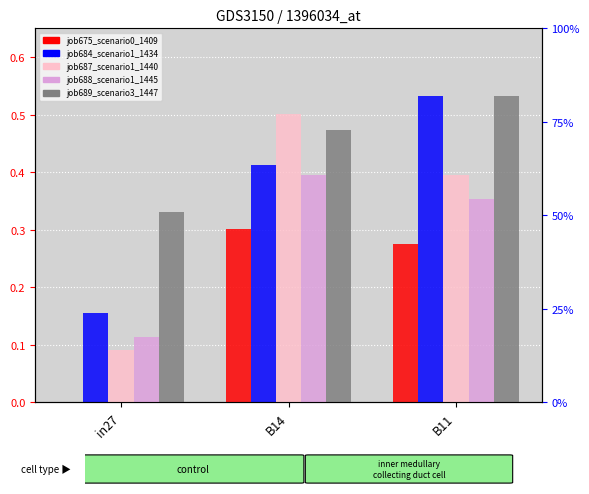

Between in27 and B14, which series saw the biggest shift?

job687_scenario1_1440